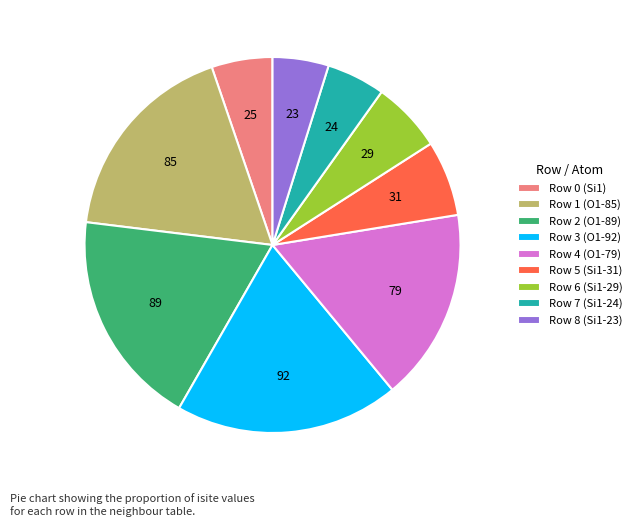

Which has a higher value, Row 4 (O1-79) or Row 7 (Si1-24)?

Row 4 (O1-79)